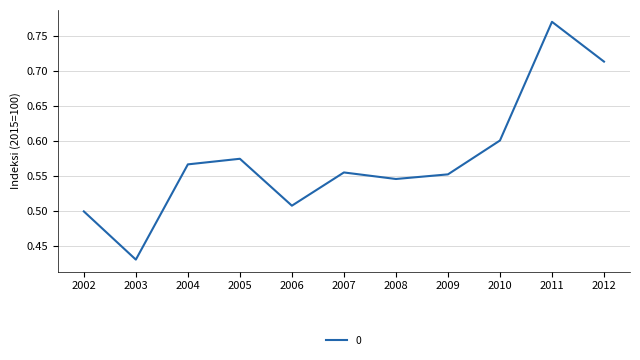

What is the difference between the maximum and minimum values?

0.3